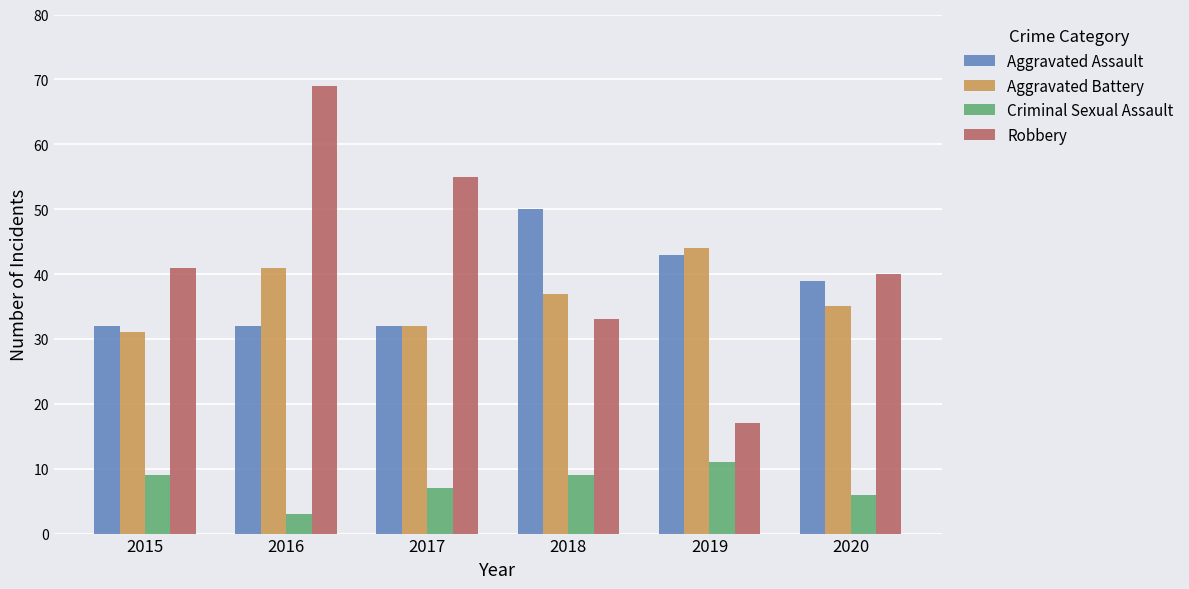

What is the value of the Robbery bar at the 6th from the left?

40